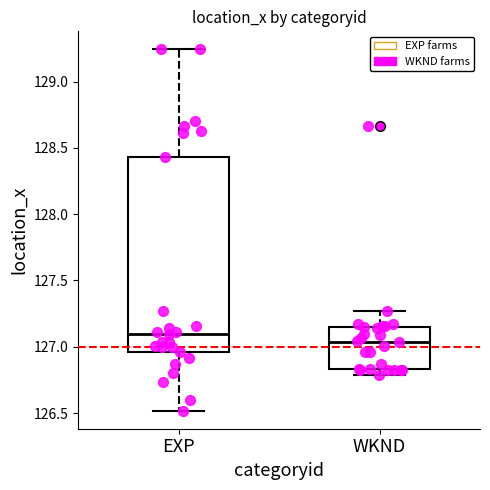

Which box is the tallest, from its lower edge to its upper edge?

EXP